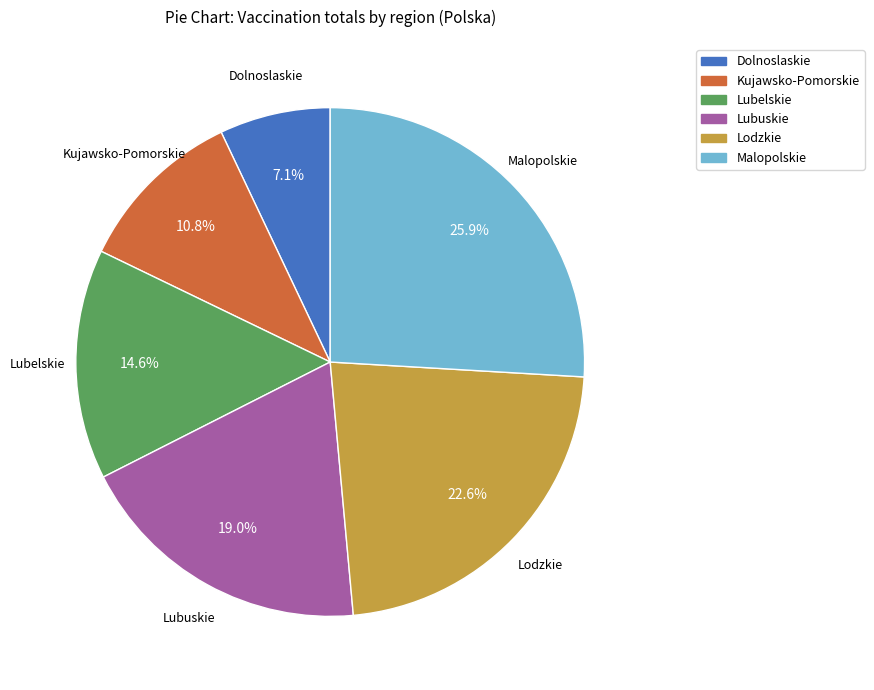

Is there a majority slice in this chart?

No